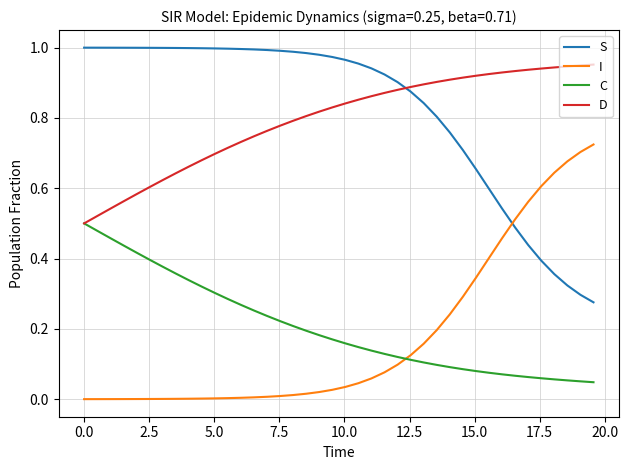

True or false: S and D cross at least once.

True